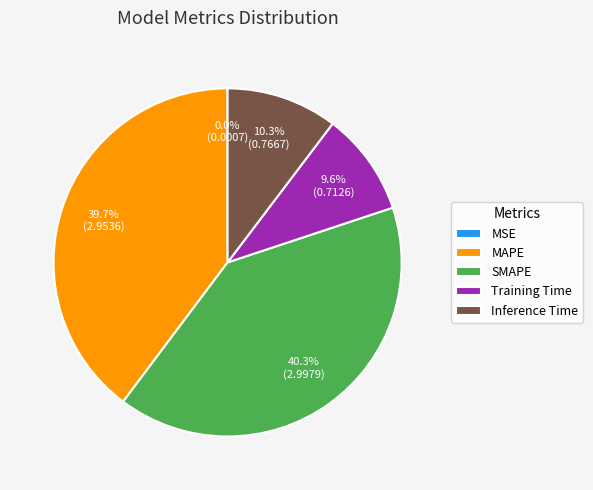

Is MAPE the majority of the pie?

No